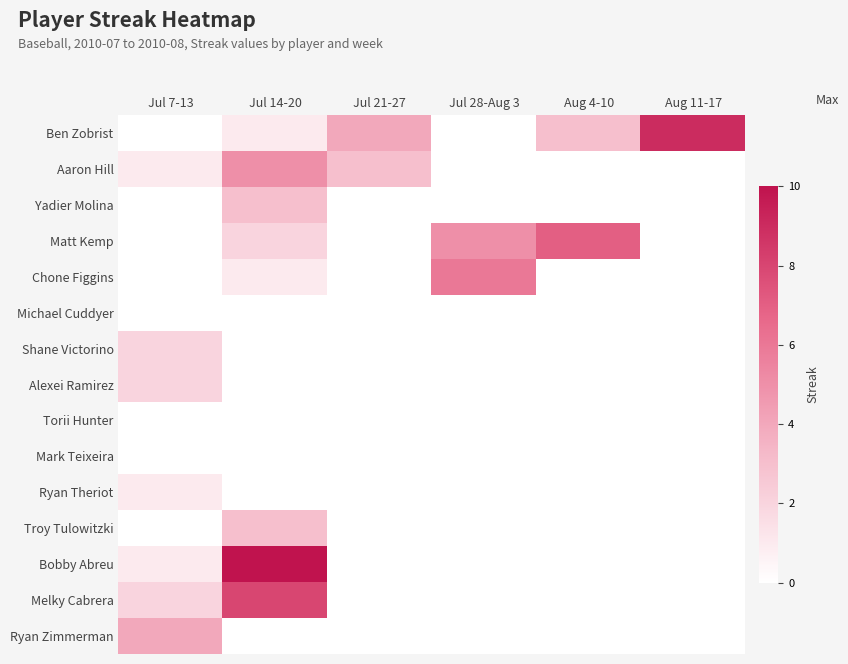

Count the number of data series in this chart.

15